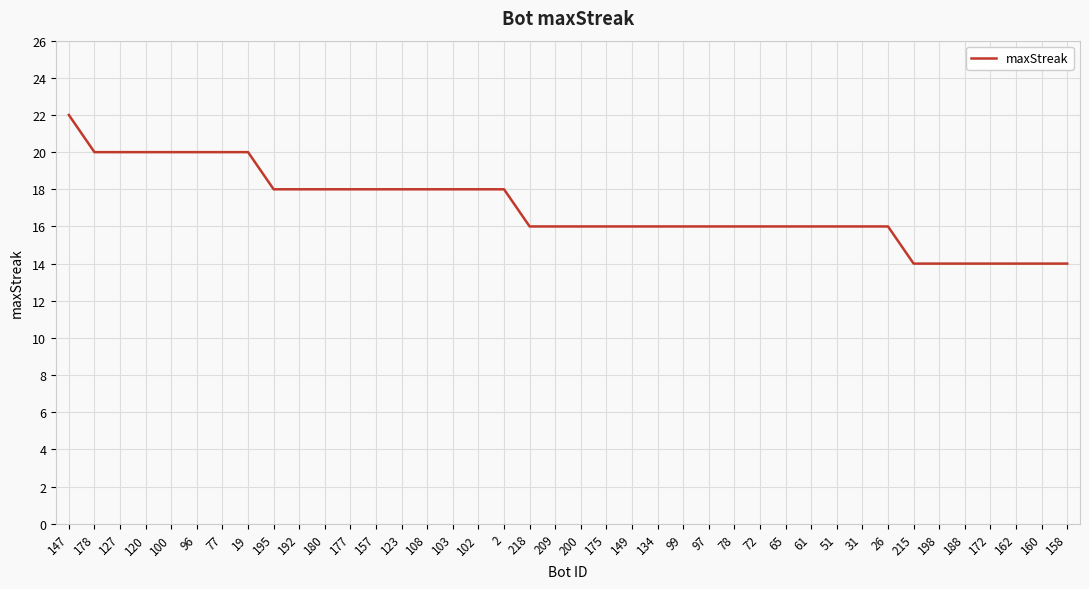

What is the difference between the second highest and minimum values?

6